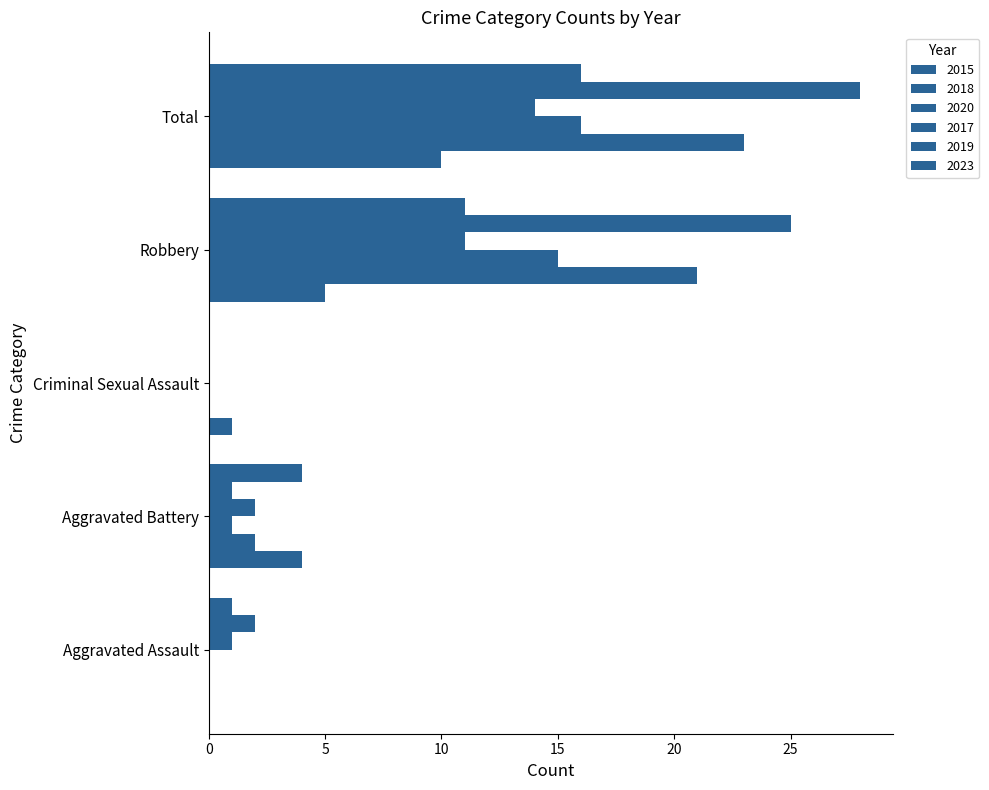

What is the difference between the highest and lowest values at Aggravated Battery?

3